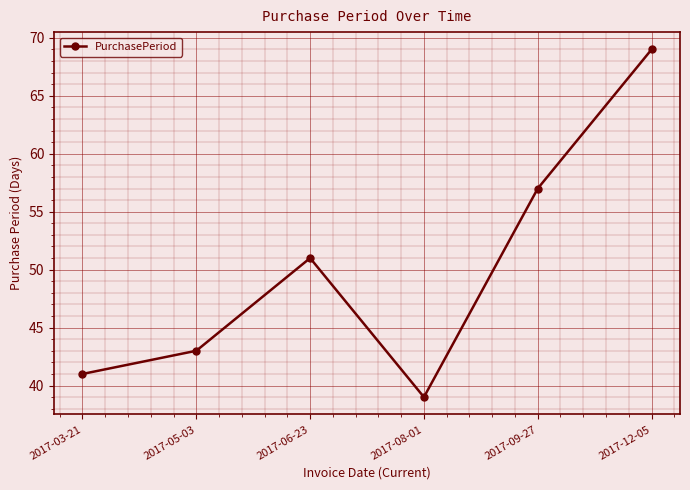

Rank the categories by value from highest to lowest.

2017-12-05, 2017-09-27, 2017-06-23, 2017-05-03, 2017-03-21, 2017-08-01